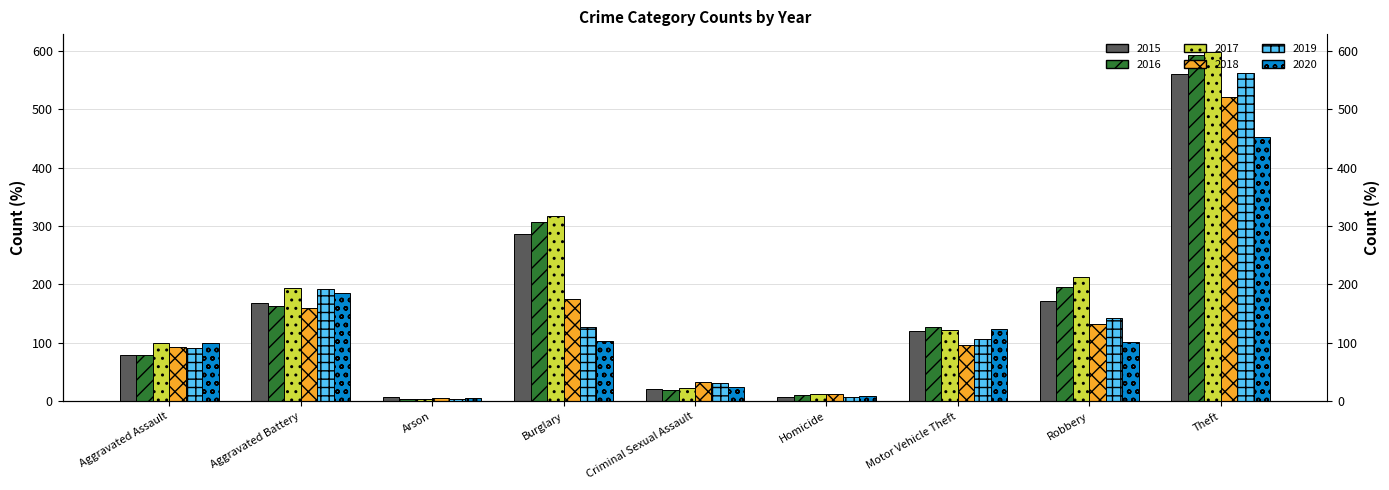

Which label corresponds to the largest value in the chart?

Theft